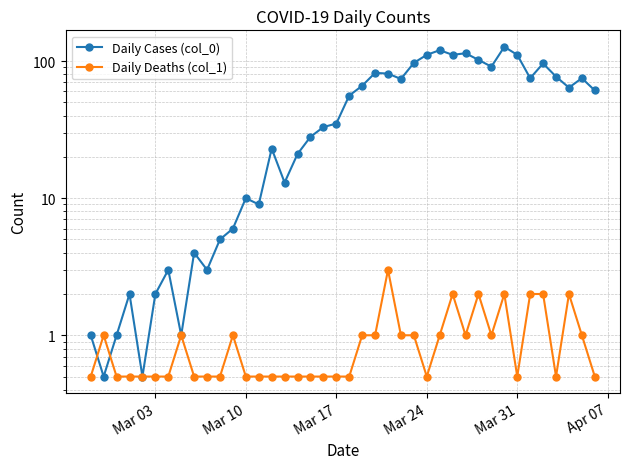

How many data points in Daily Cases (col_0) are above 56?

19